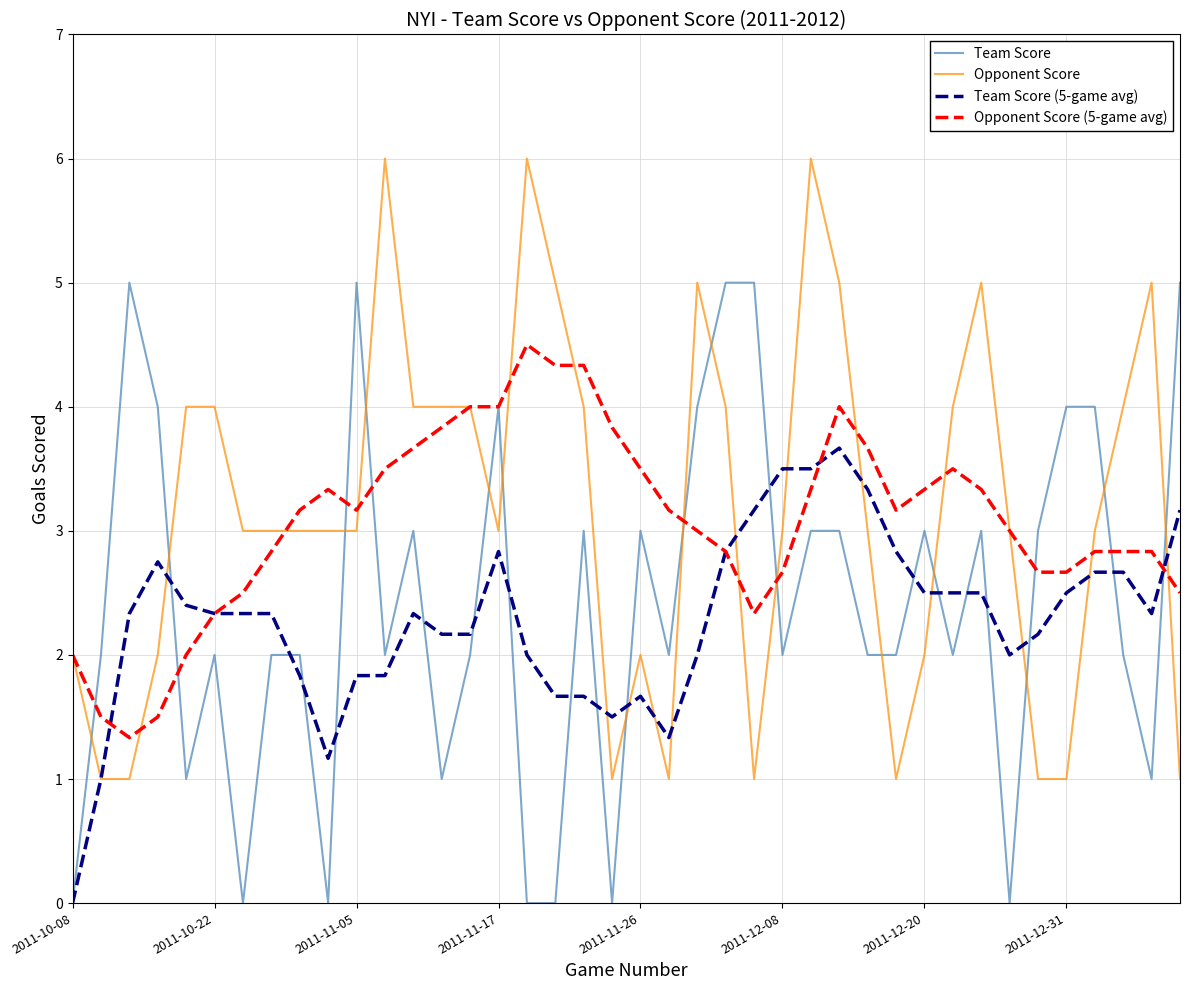

True or false: Team Score and Opponent Score intersect in this chart.

True